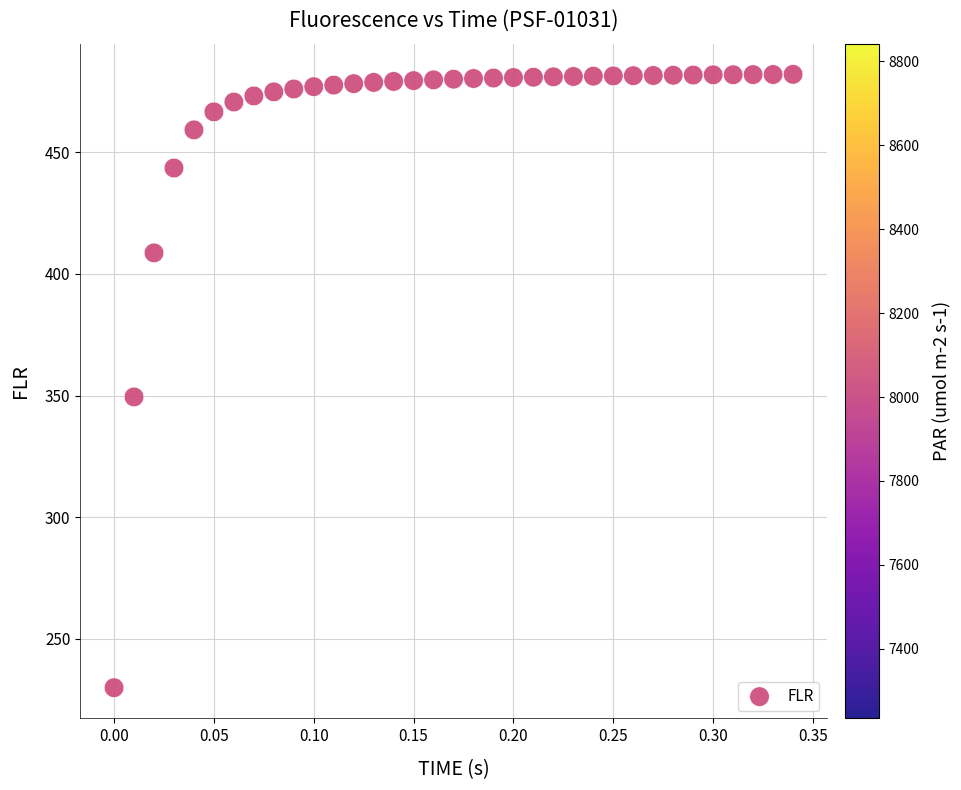

What is the range of X values (max minus min)?

0.3